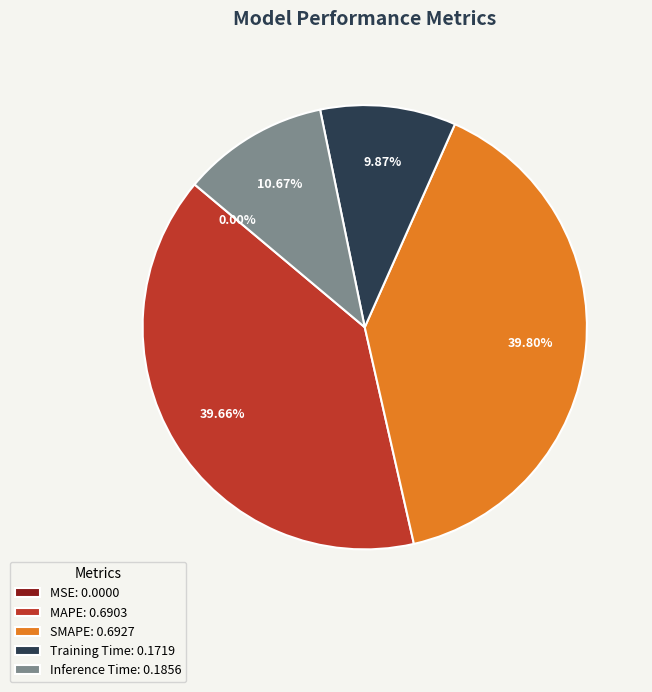

To the nearest percent, what is the combined percentage of SMAPE and MAPE?

79%